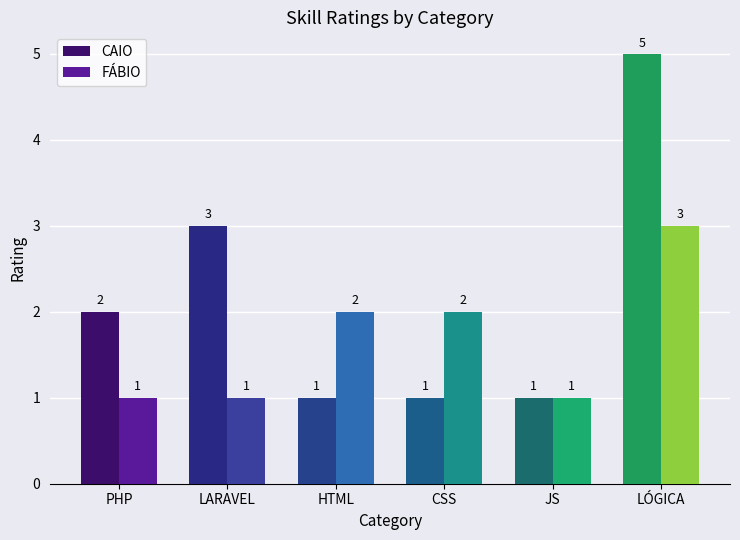

What are all the series names shown in the legend?

CAIO, FÁBIO